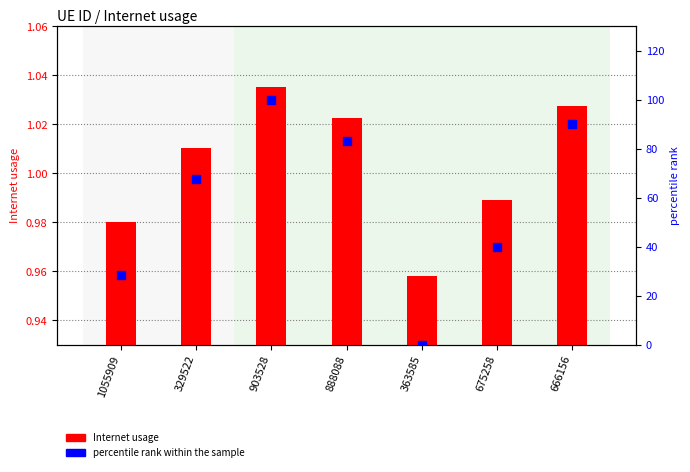

Which series reaches the maximum Y coordinate?

percentile rank within the sample